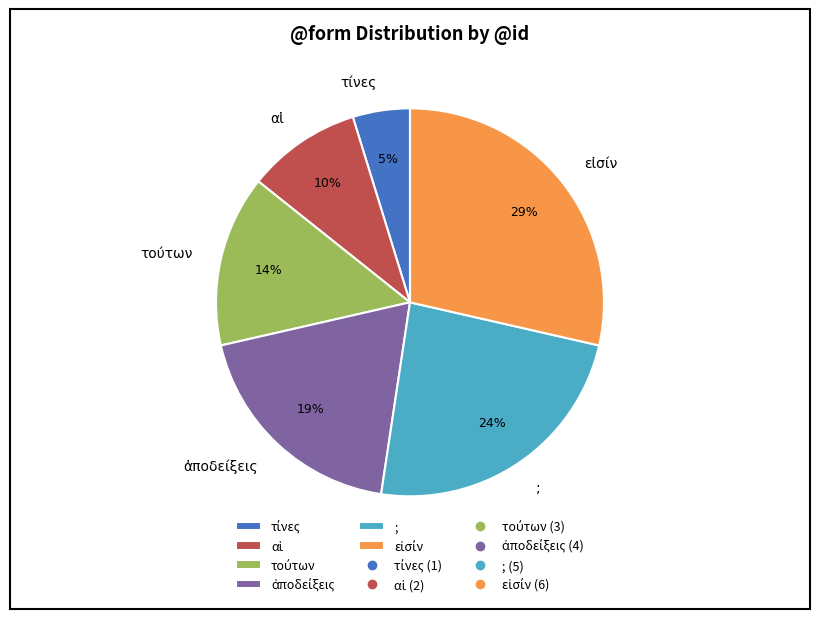

What percentage is the ; slice, to the nearest percent?

24%